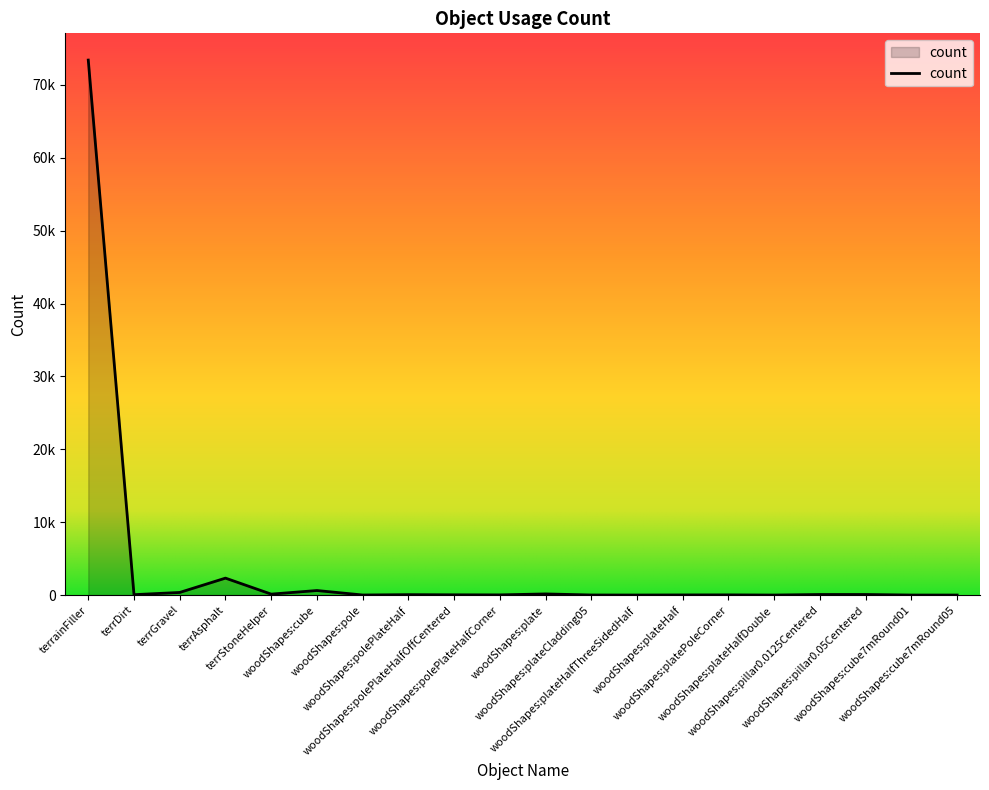

Is this an area chart (filled region under the line)?

Yes